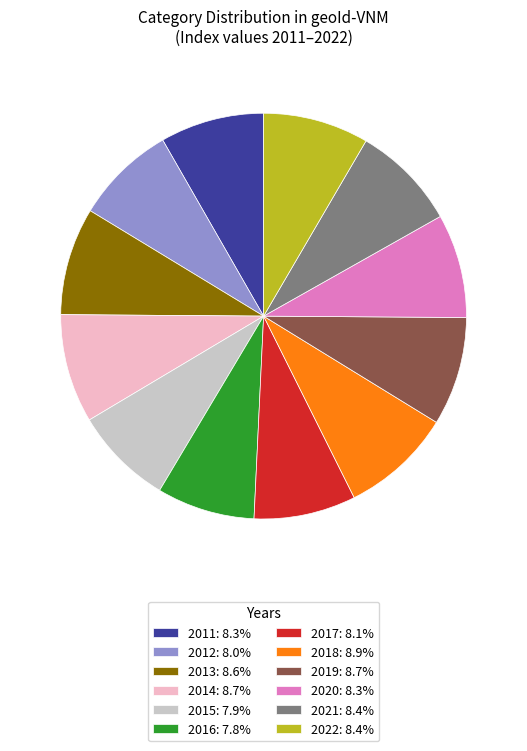

Combined, do 2012: 8.0% and 2018: 8.9% account for over 50%?

No